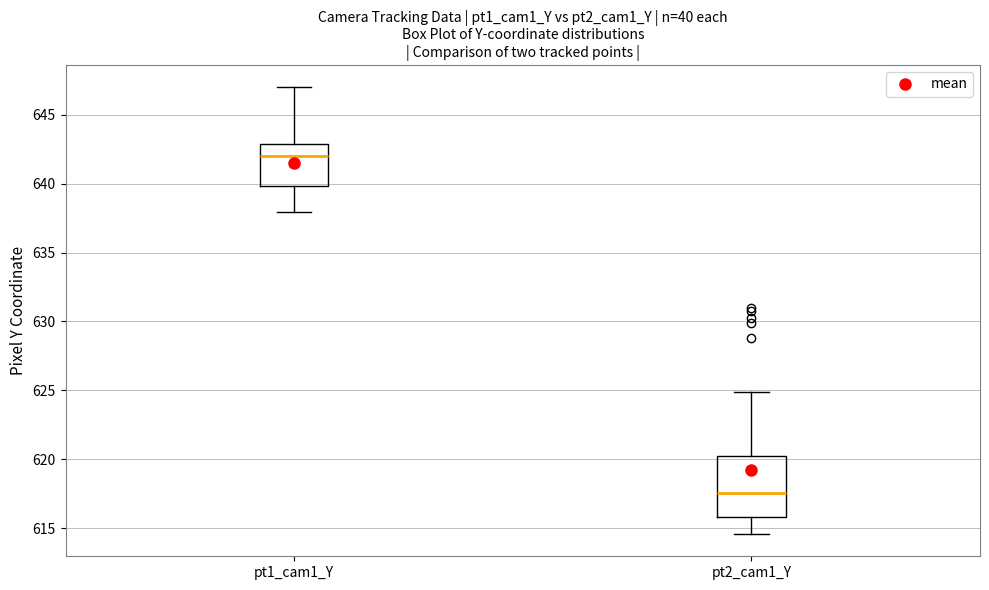

Which box has the highest median line?

pt1_cam1_Y